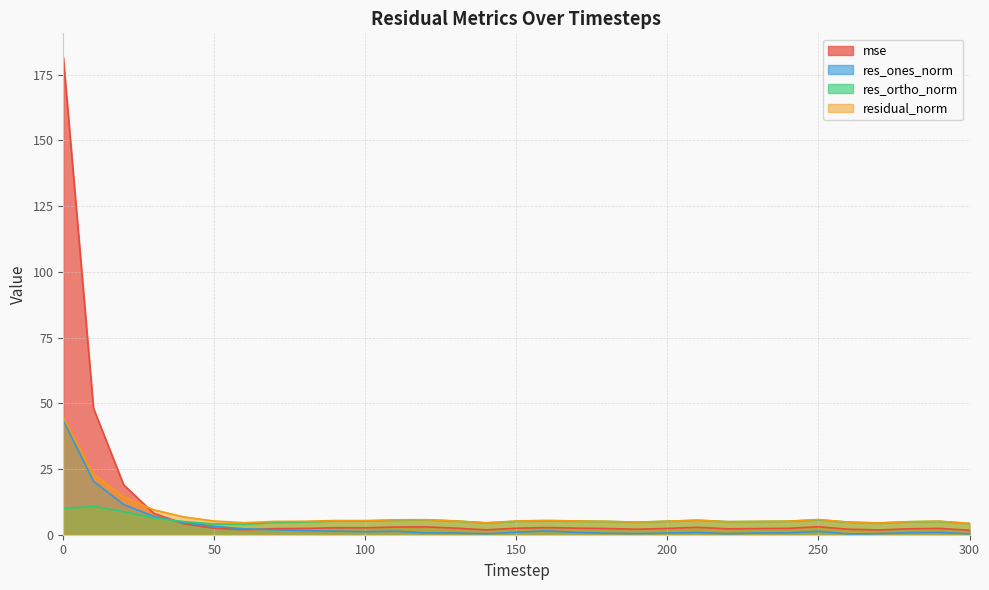

Does the chart have visible grid lines?

Yes